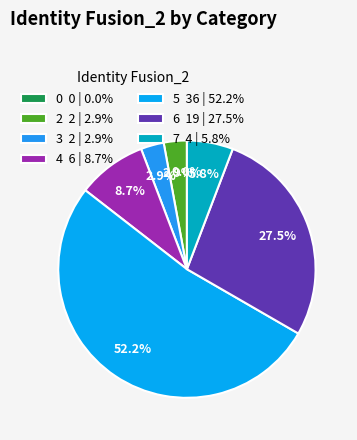

Is there a majority slice in this chart?

Yes